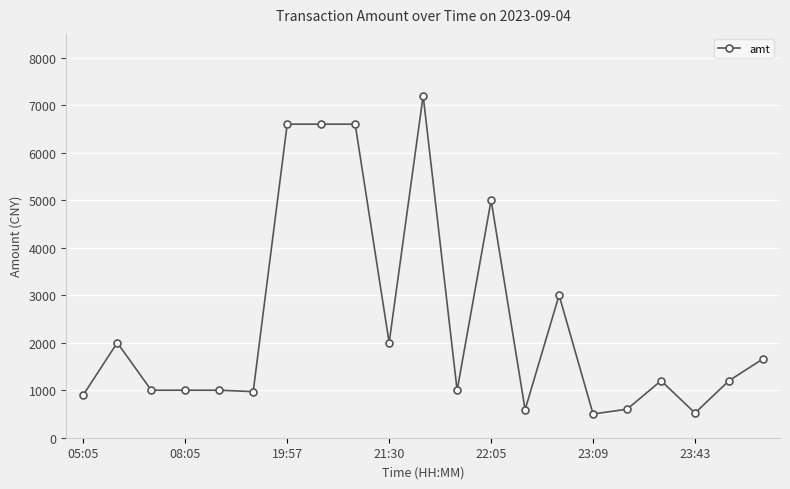

What is the difference between the maximum and second lowest values?

6680.0